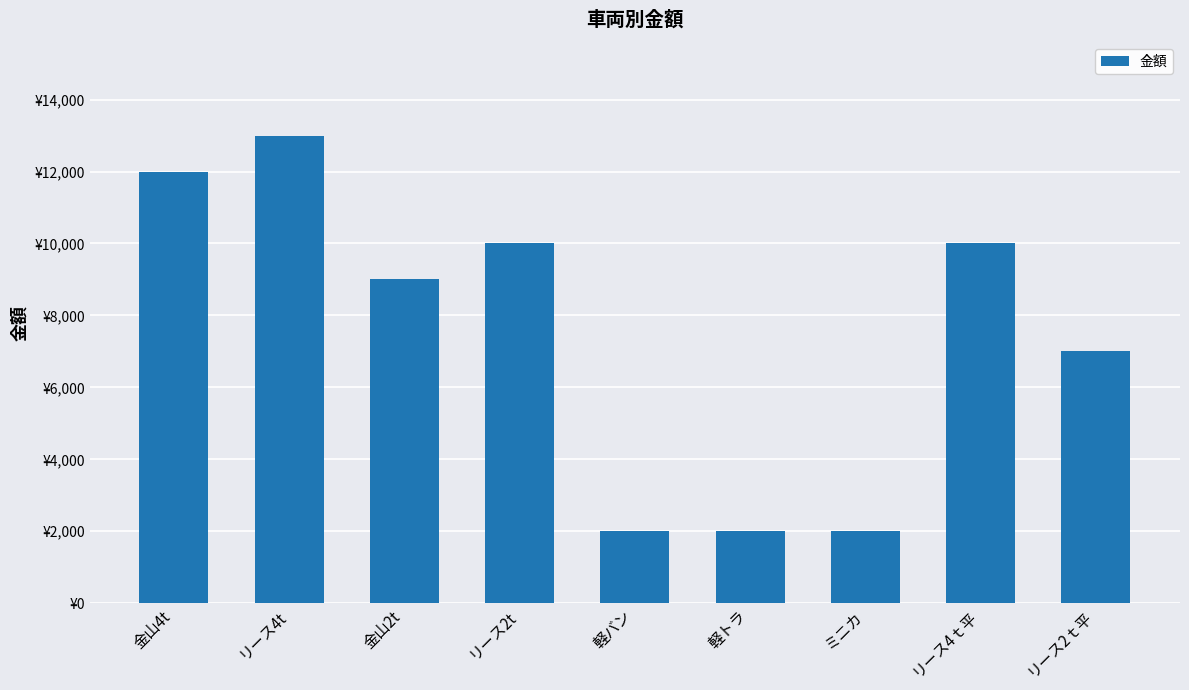

What is the difference between the maximum and minimum values?

11000